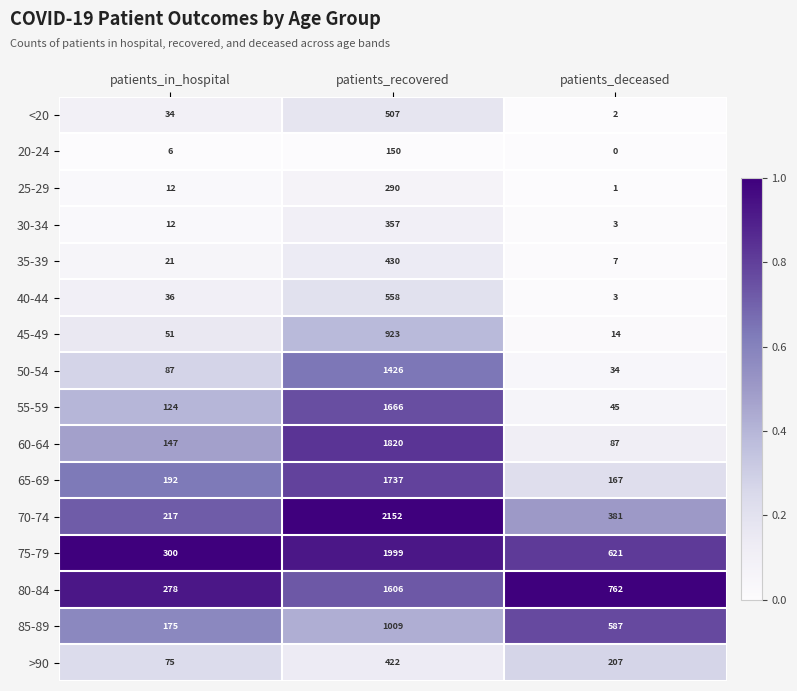

Read the 30-34 value at patients_in_hospital.

12